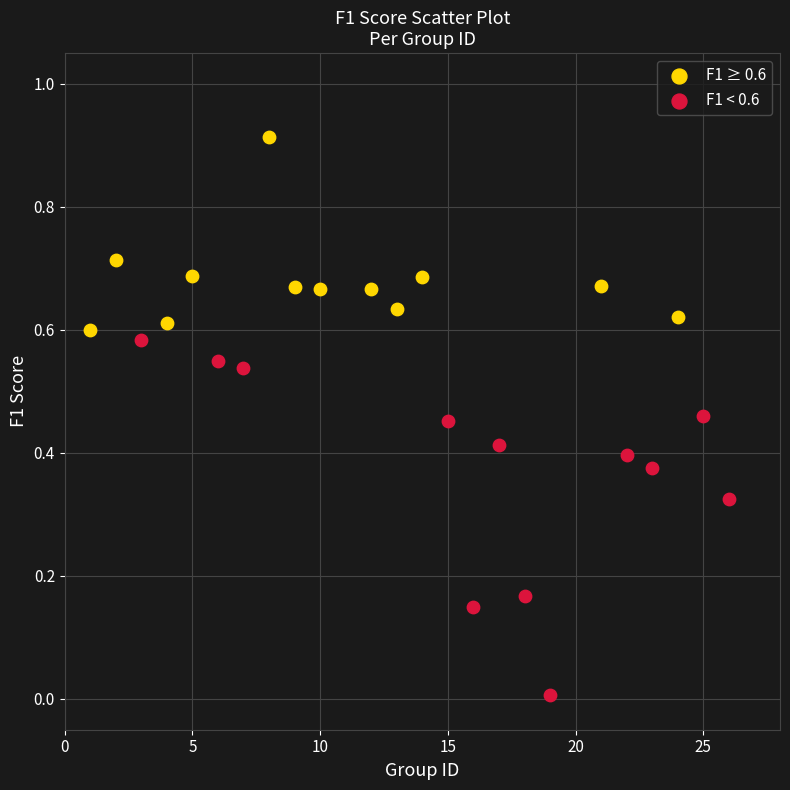

Which series contains the highest Y value?

F1 ≥ 0.6